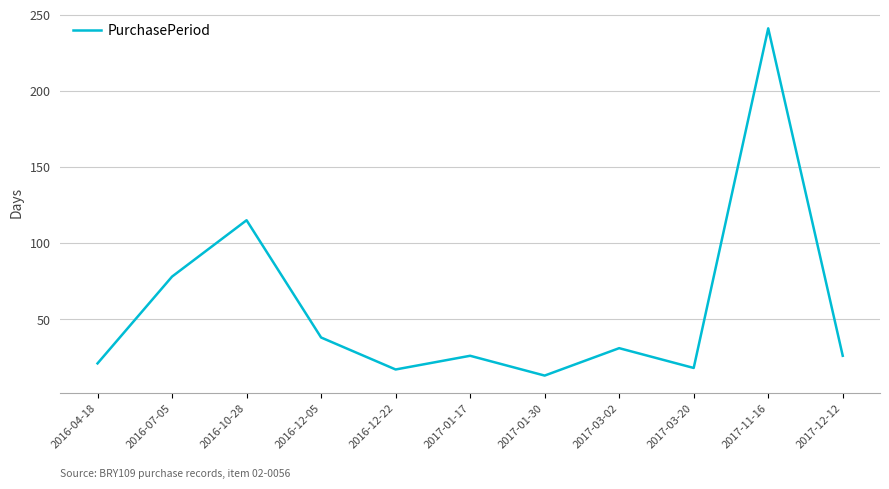

Read the value at 2017-03-20, to the nearest 10.

20